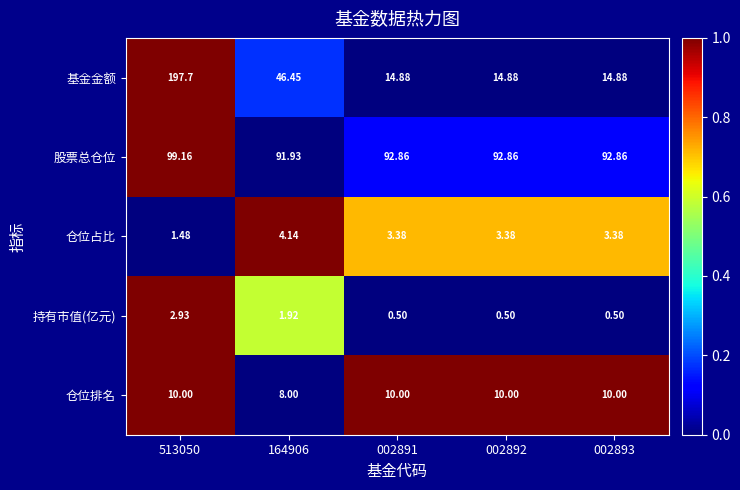

Which series has the largest range (max minus min)?

基金金额